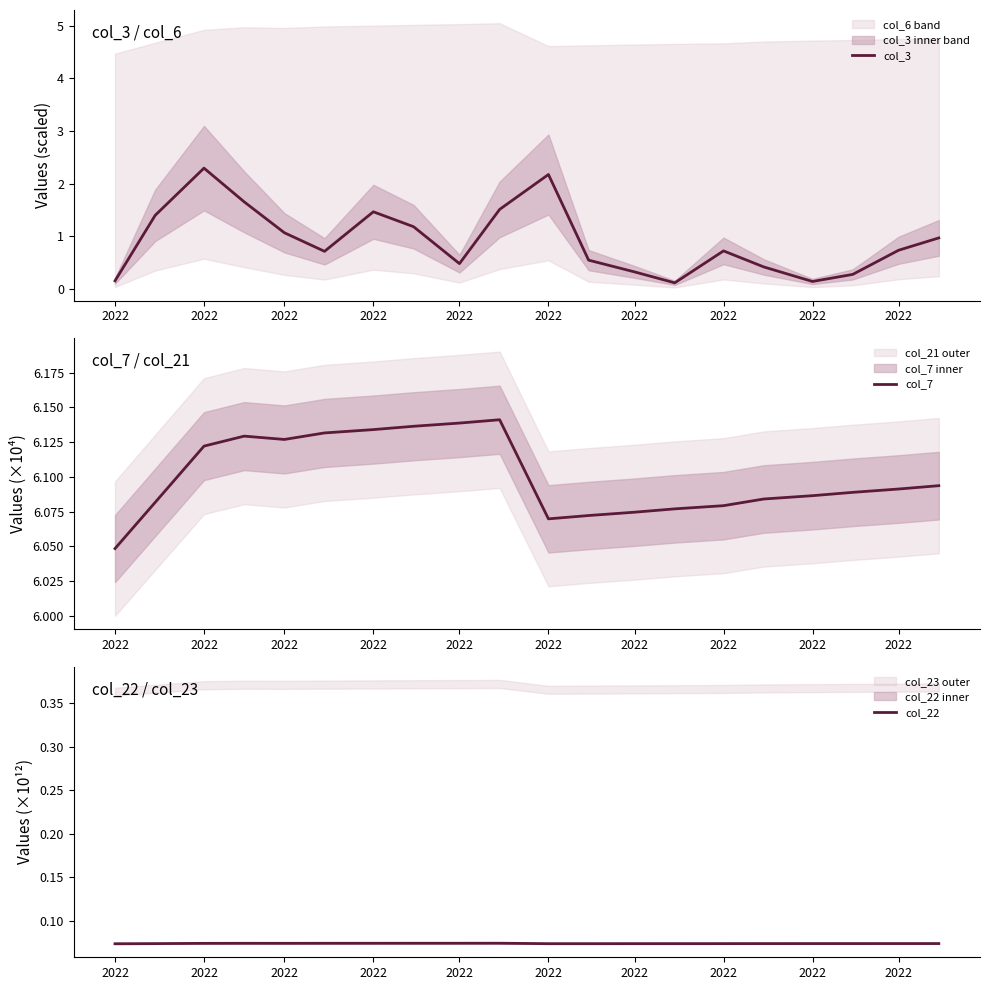

What are all the series names shown in the legend?

col_3, col_7, col_22